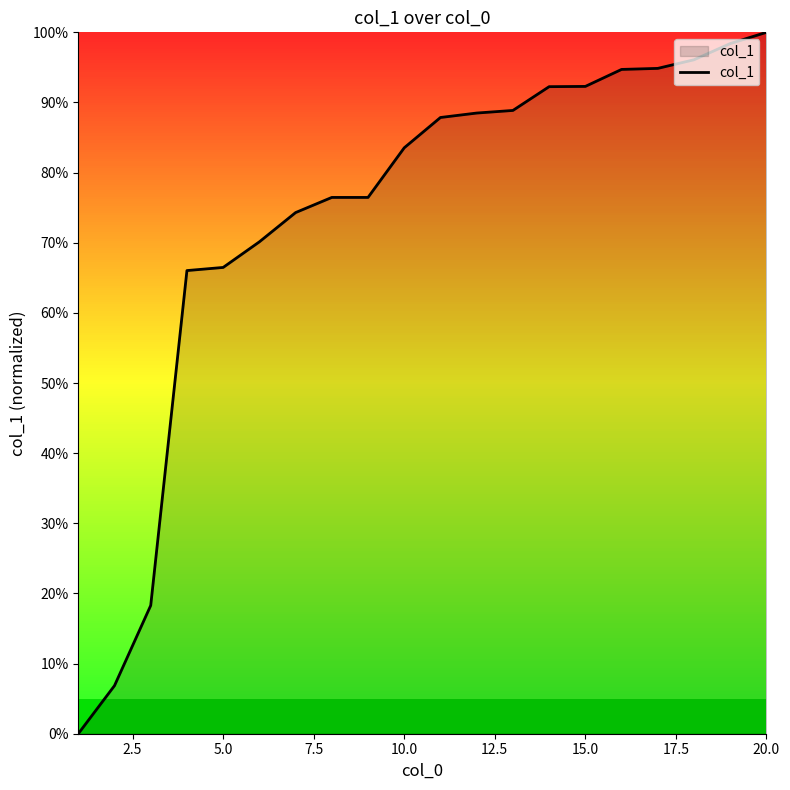

What is the difference between the maximum and minimum values?

100.0